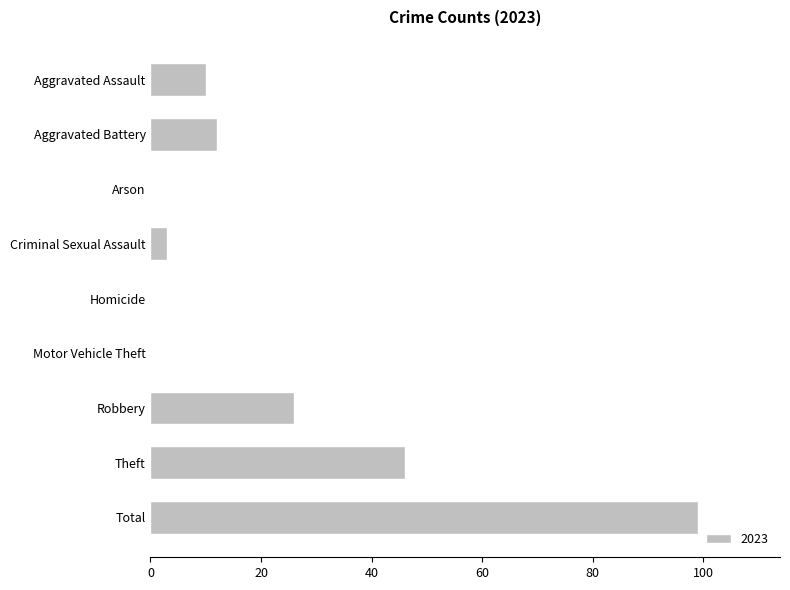

Which category has the highest value across all series?

Total